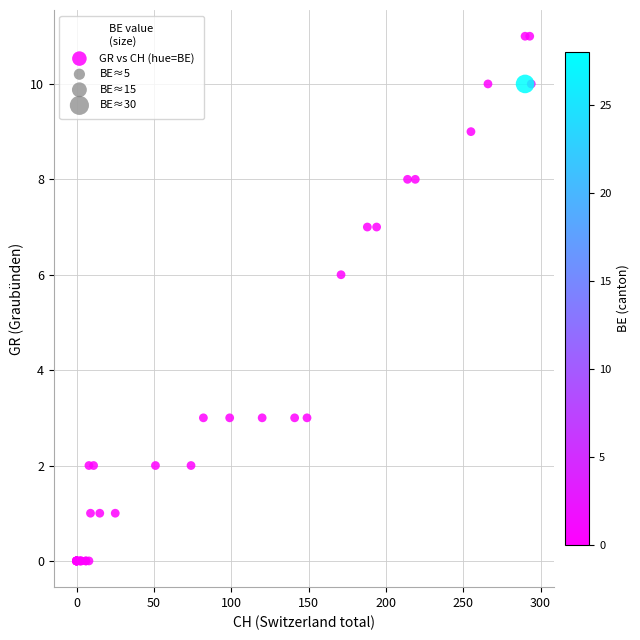

What Y value in the scatter plot is closest to 5?

6